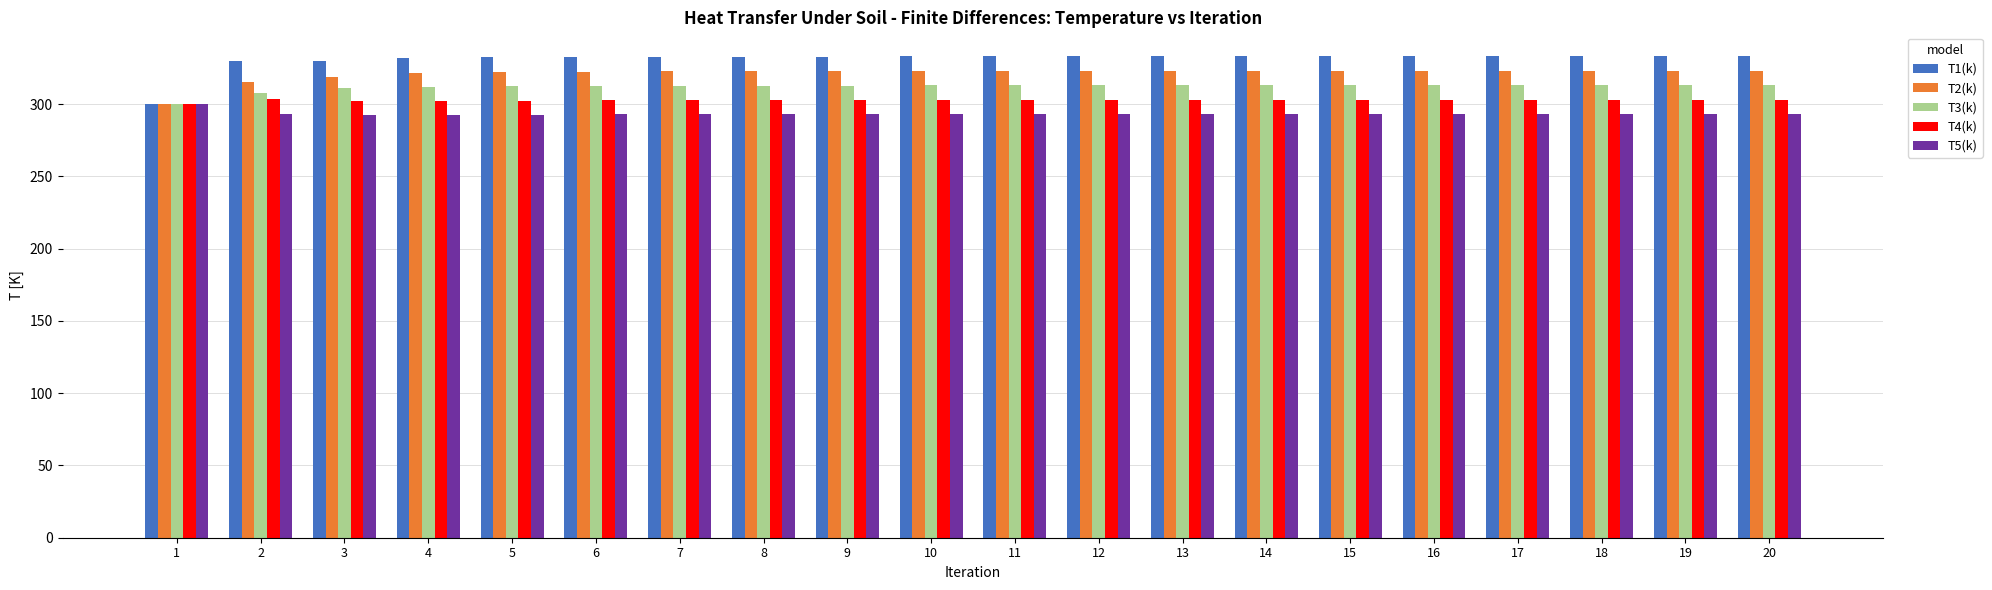

What is the spread (max minus min) of values at 6?

39.9